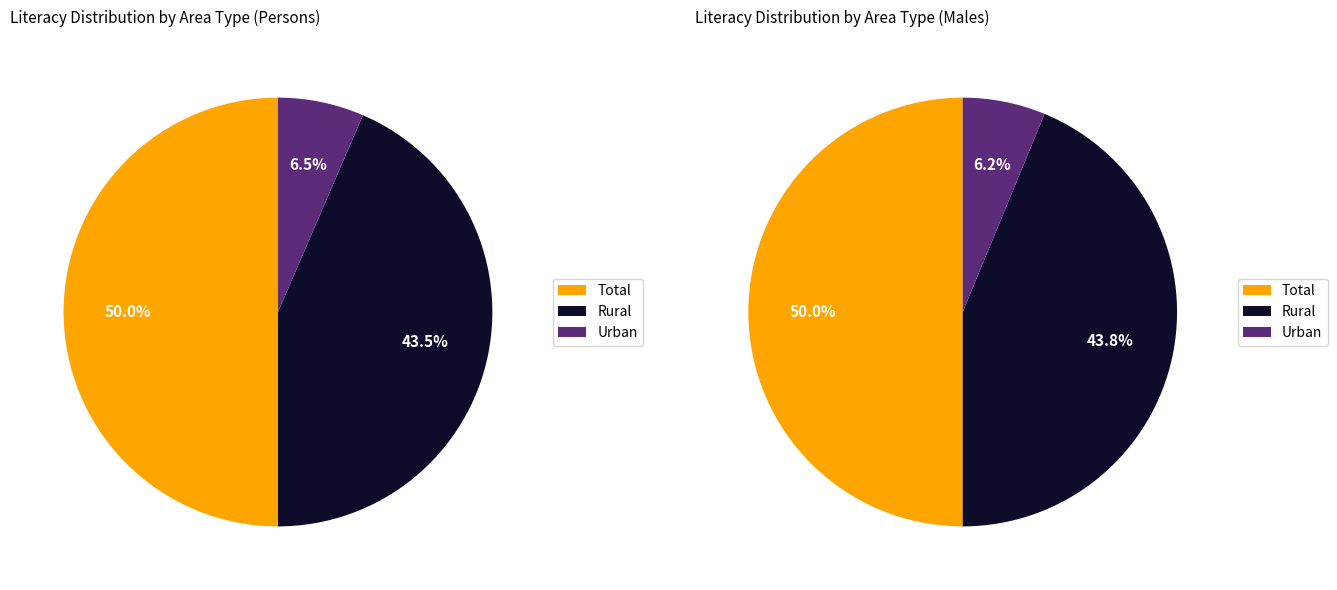

What percentage is the Total slice, to the nearest percent?

50%